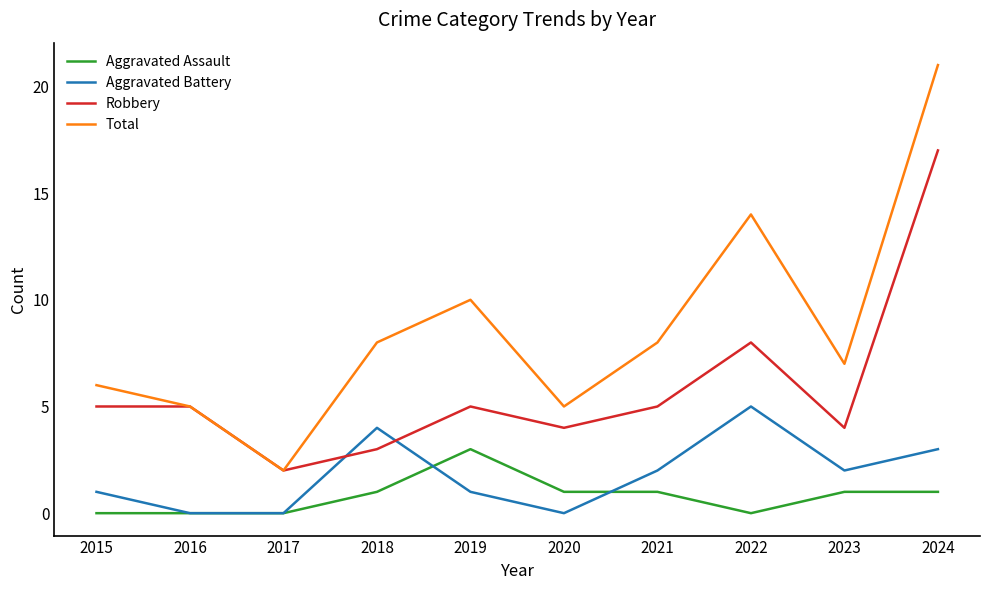

Which series ends up on top after the final intersection of Aggravated Assault and Aggravated Battery?

Aggravated Battery